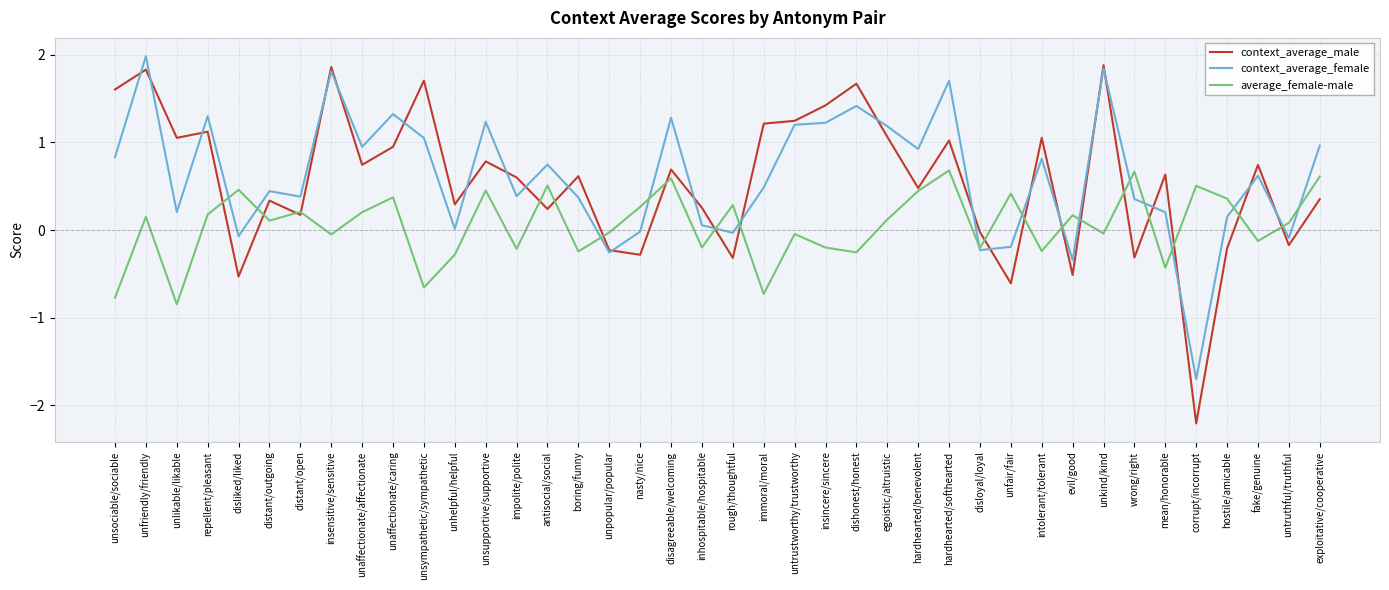

Which series has the widest spread of values?

context_average_male